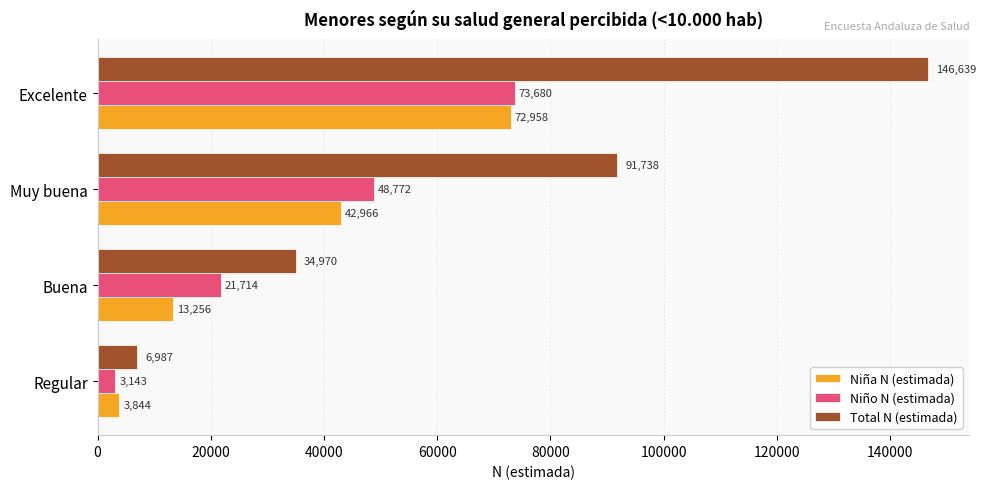

Rank the categories by Niño N (estimada) value from highest to lowest.

Excelente, Muy buena, Buena, Regular